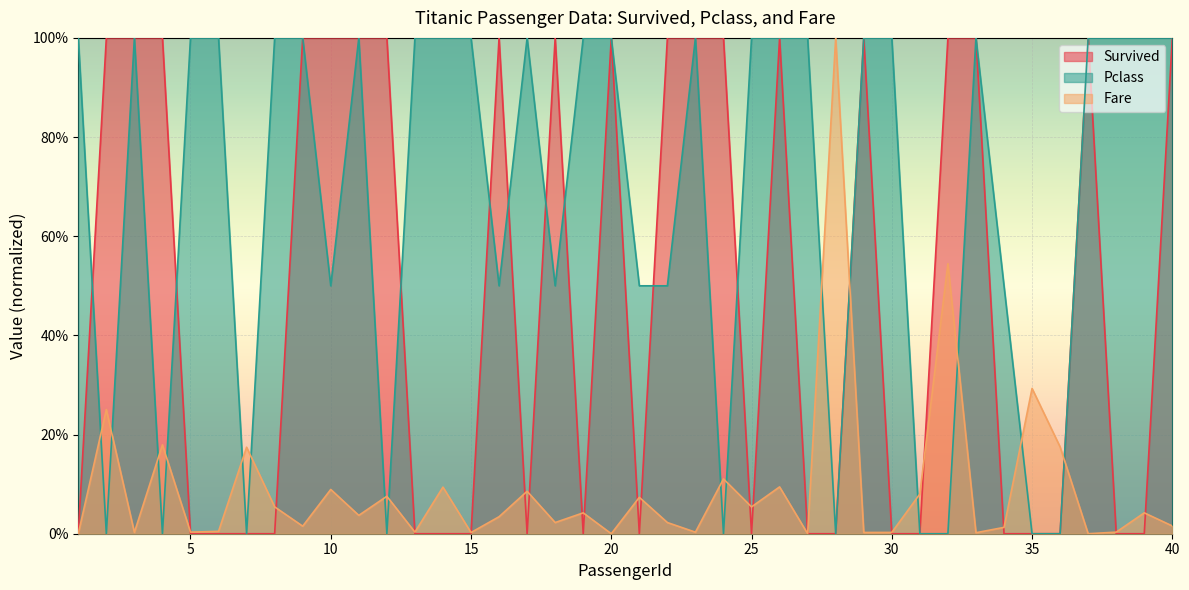

Which series changed the most between 22 and 39?

Survived